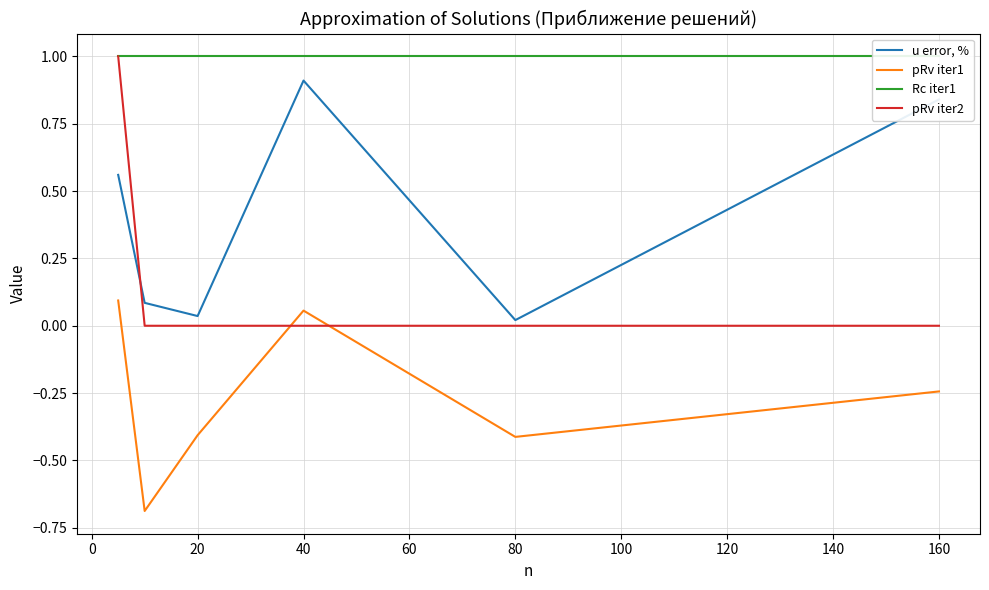

What is the highest value of the u error, % series?

0.9